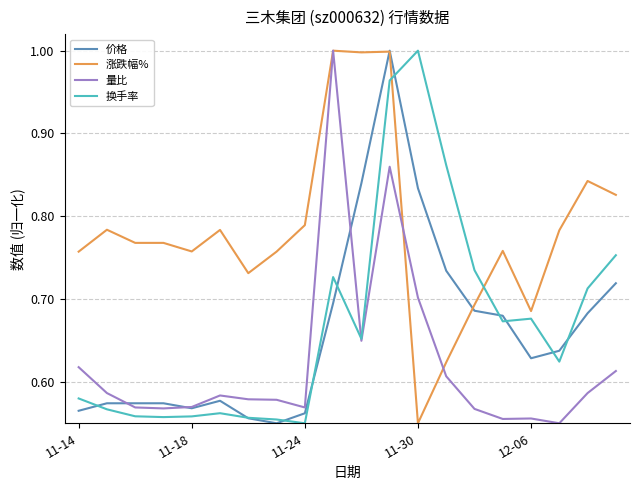

What are all the series names shown in the legend?

价格, 涨跌幅%, 量比, 换手率